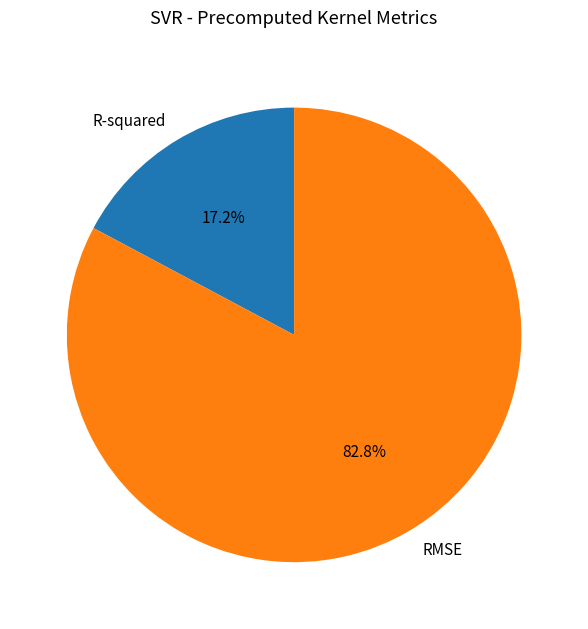

How many slices are in this pie chart?

2